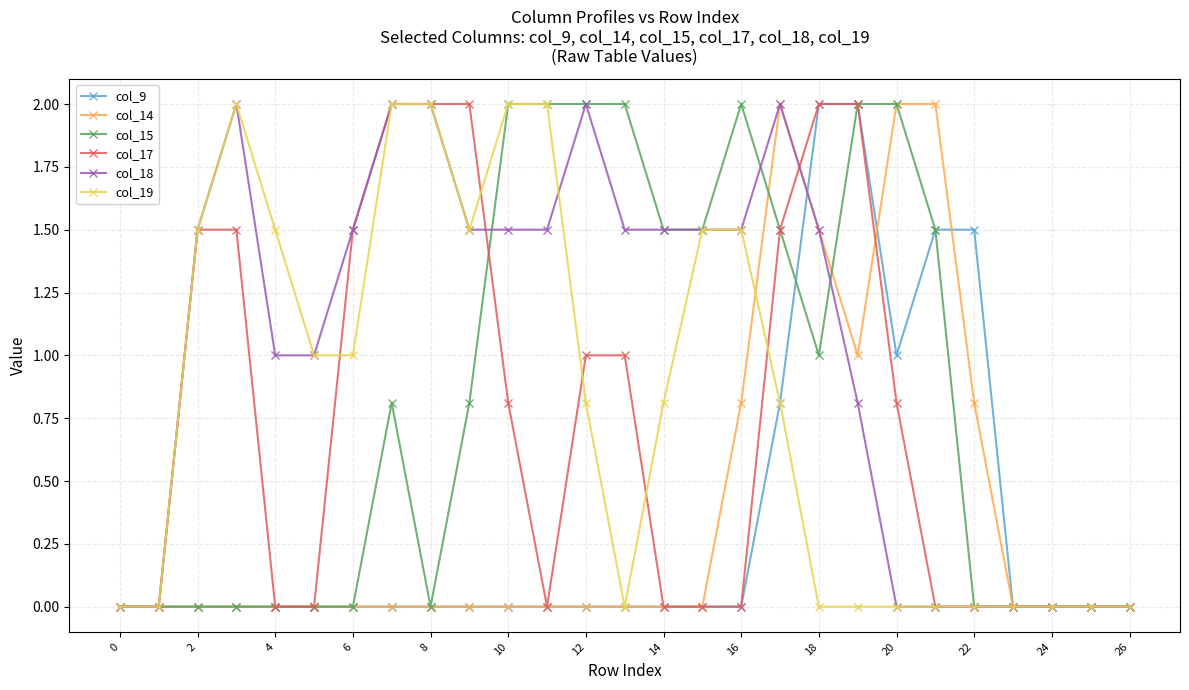

What is the maximum value shown in the chart?

2.0